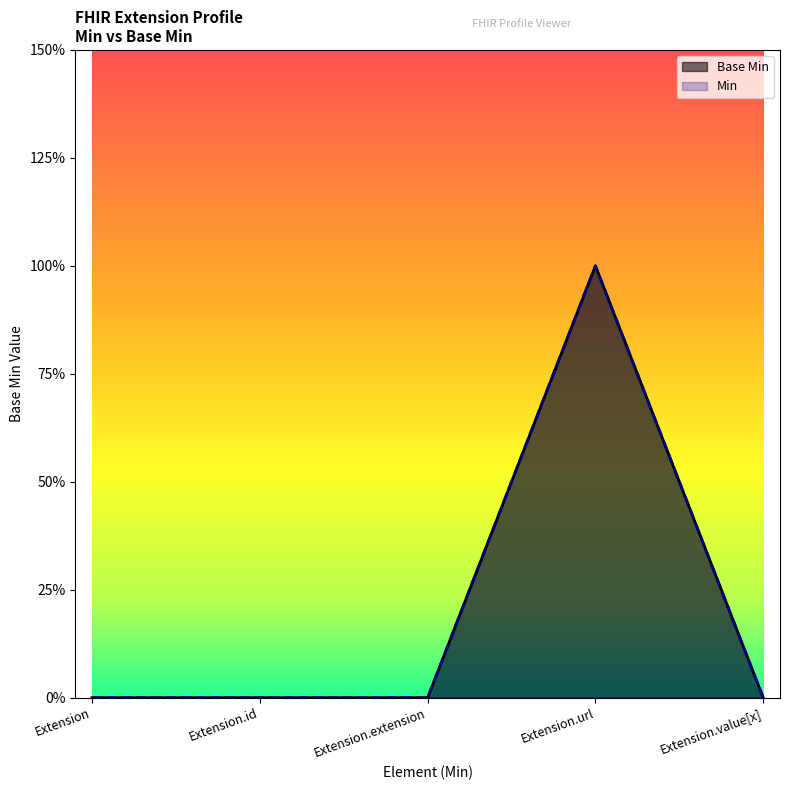

The value of Min at Extension.extension is 0. True or false?

True